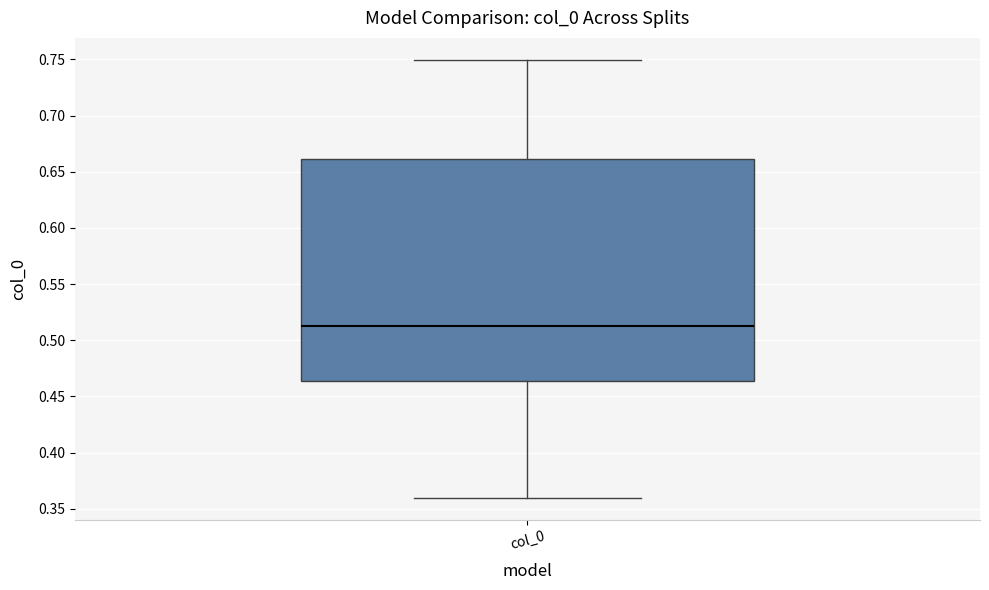

Where is the lower edge of the box for col_0 on the y-axis? The values are not printed on the chart, so give them approximately, as read against the axis.

0.465